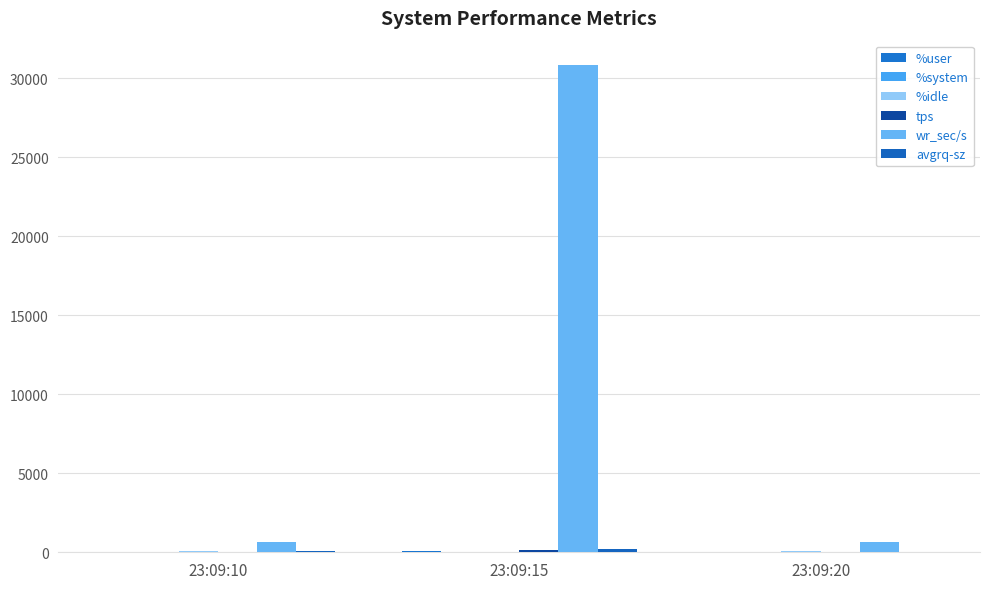

Rank the categories by avgrq-sz value from lowest to highest.

23:09:20, 23:09:10, 23:09:15